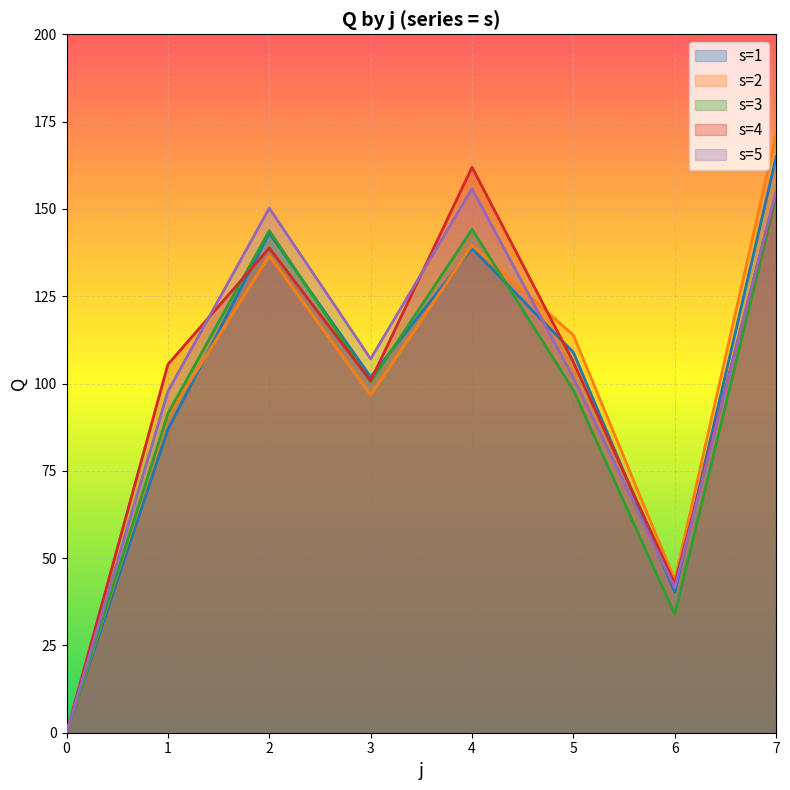

At which category does s4 reach its first local peak?

2